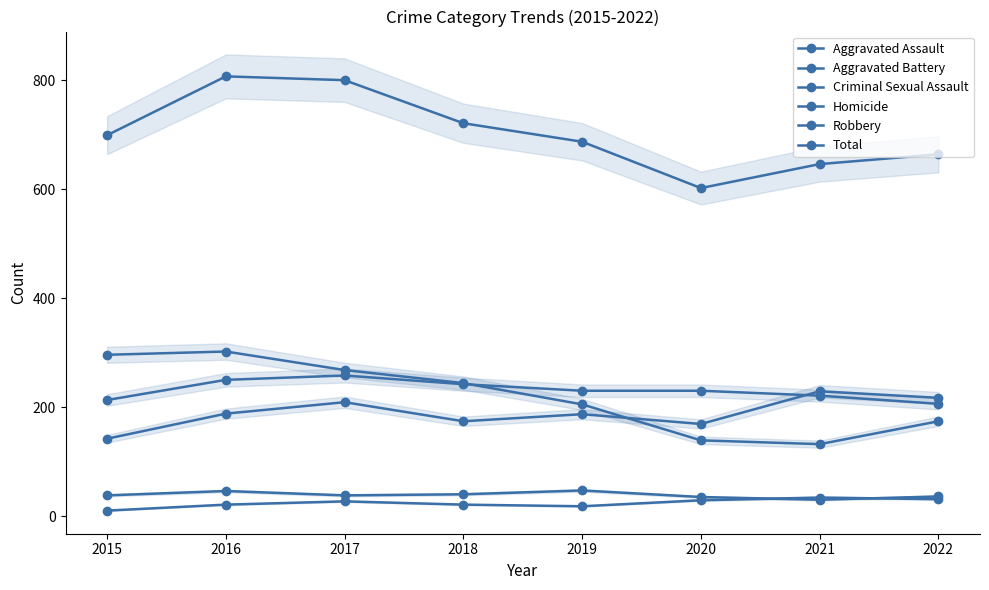

Where does the Robbery series first go above 244?

2015